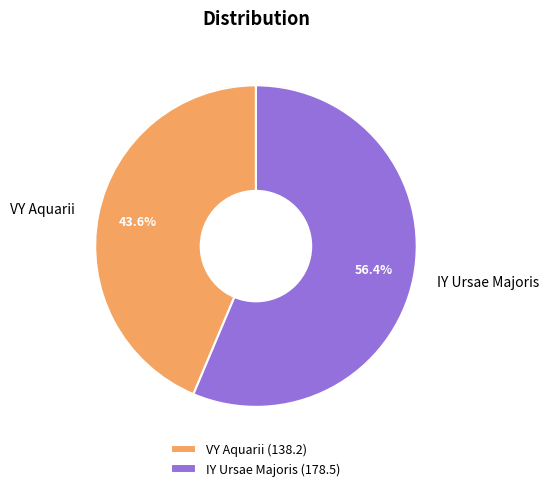

To the nearest percent, what portion does IY Ursae Majoris represent?

56%